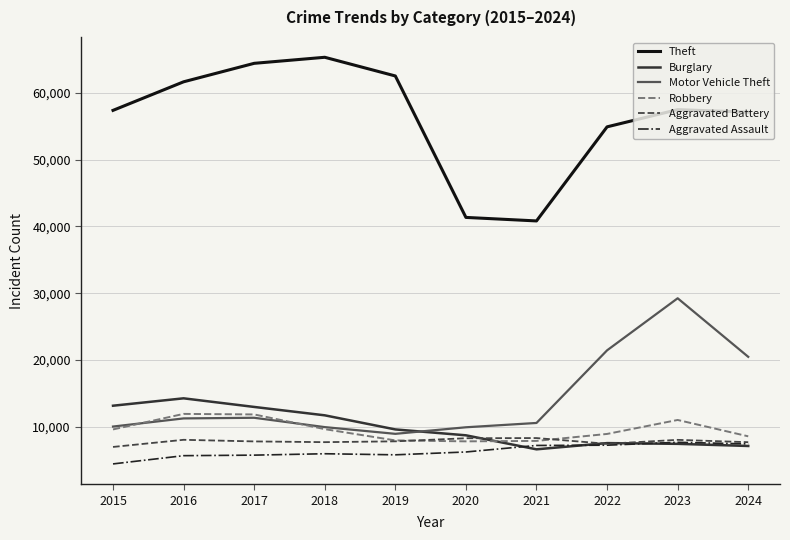

What value does the Aggravated Battery series have at 2023?

8078